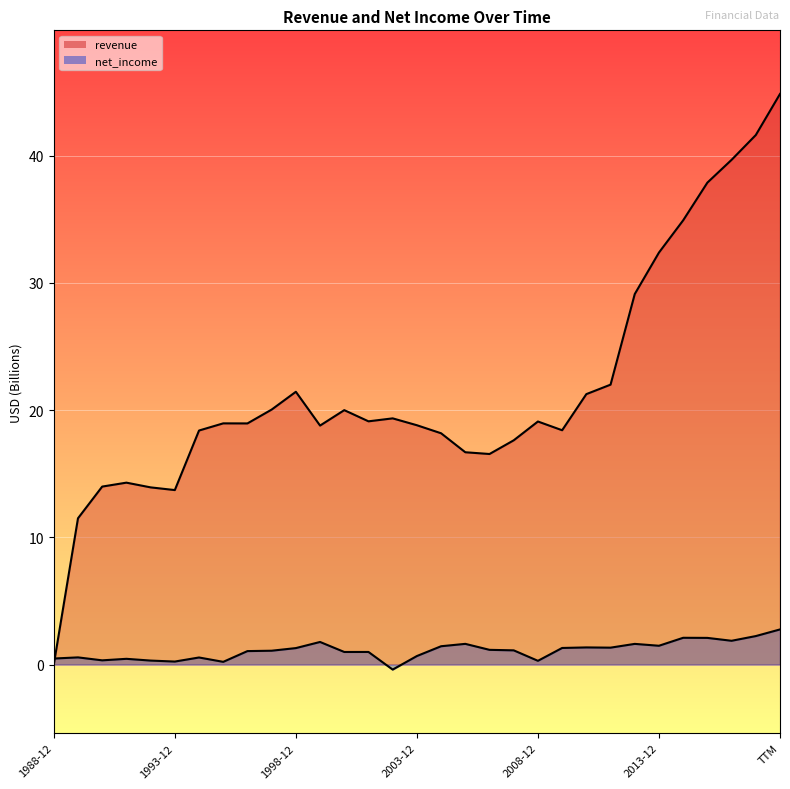

Is it true that revenue equals 14.8 at 2011-12?

False